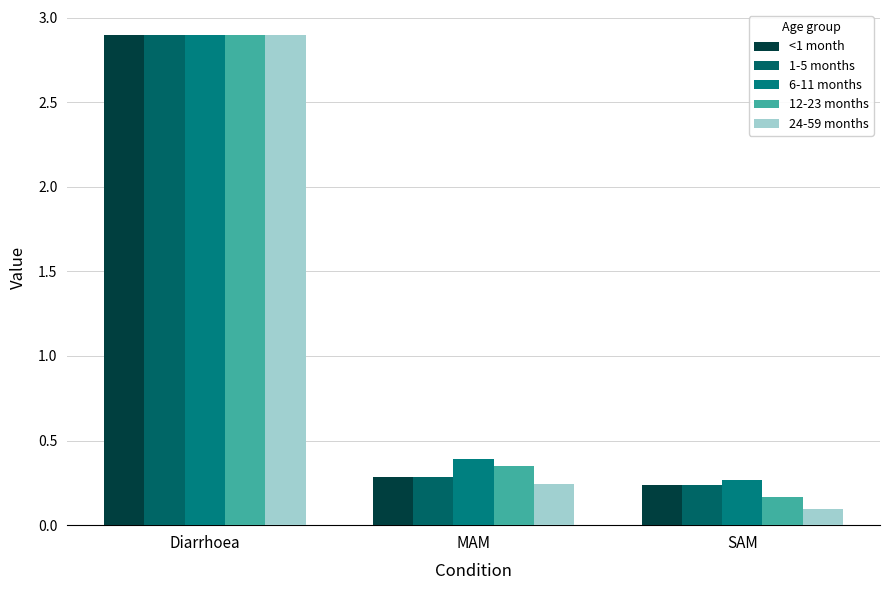

The value of 12-23 months at SAM is 0.3. True or false?

False